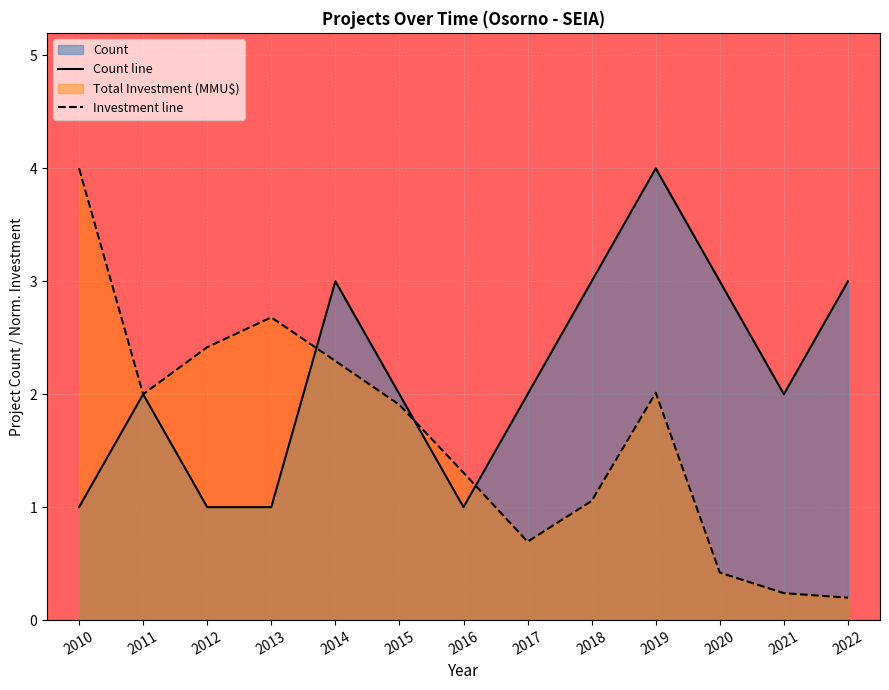

What is the sum of the Count line values at 2015 and 2021?

4.0